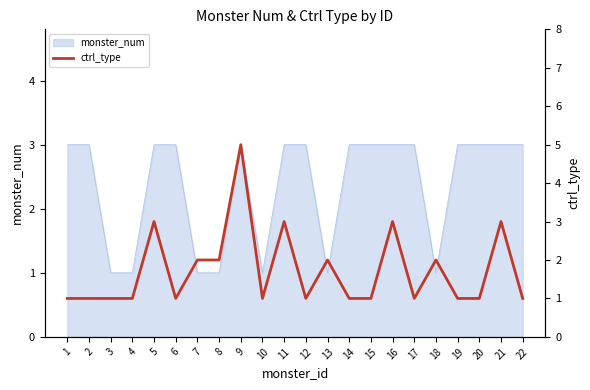

At which category does the chart reach its minimum across all series?

1